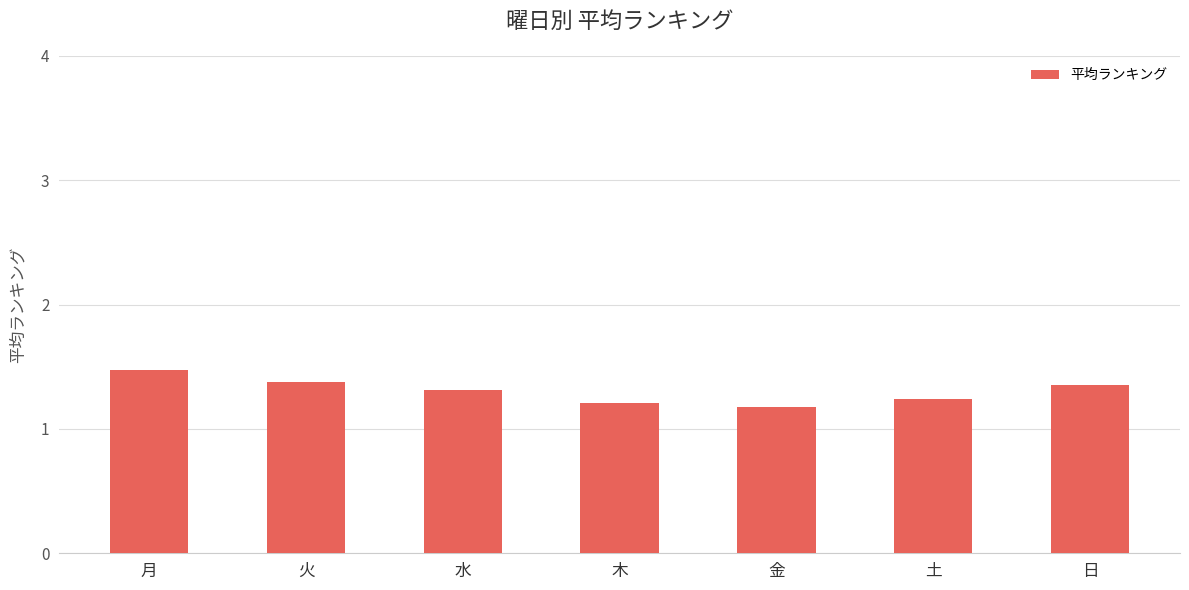

What is the greatest value displayed?

1.5